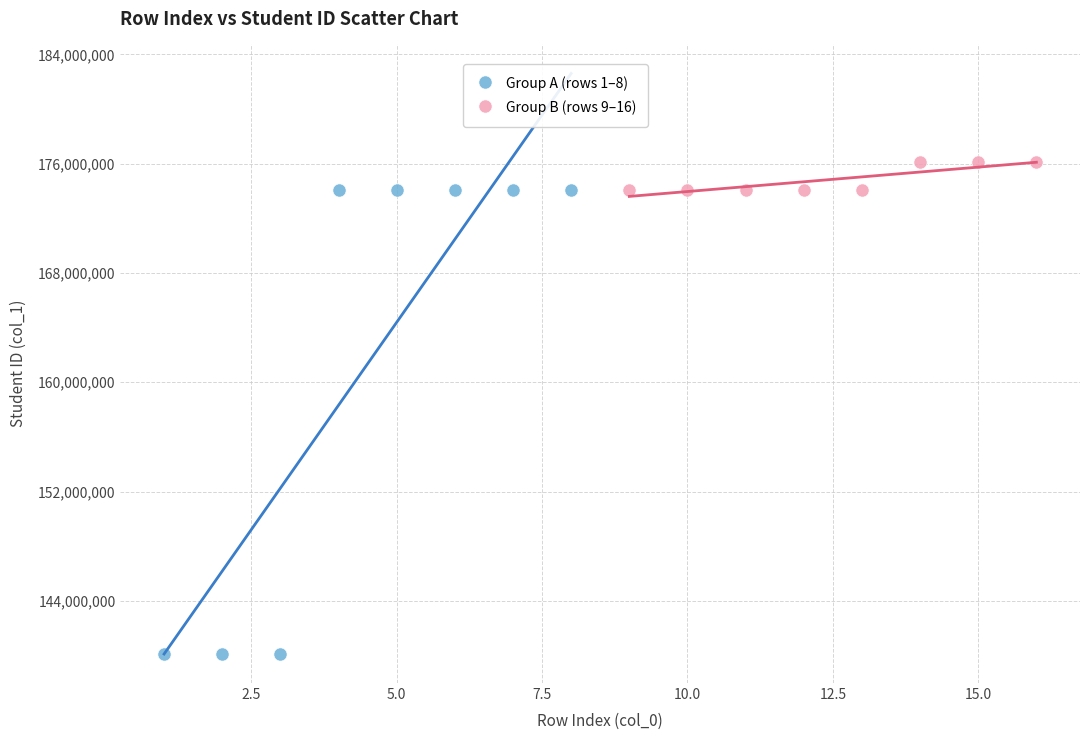

What are all the series names shown in the legend?

Group A (rows 1–8), Group B (rows 9–16)